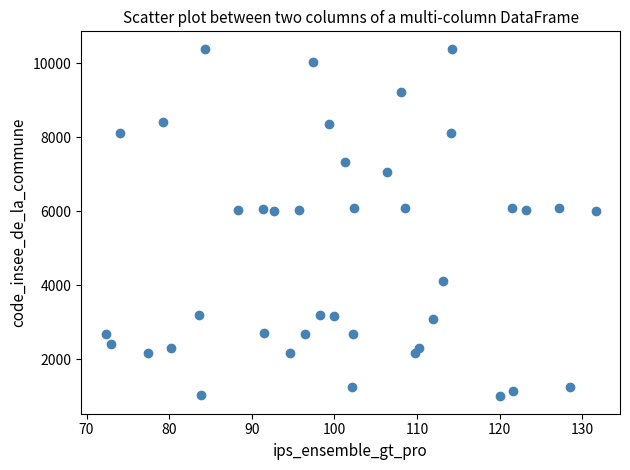

What is the range of Y values (max minus min)?

9383